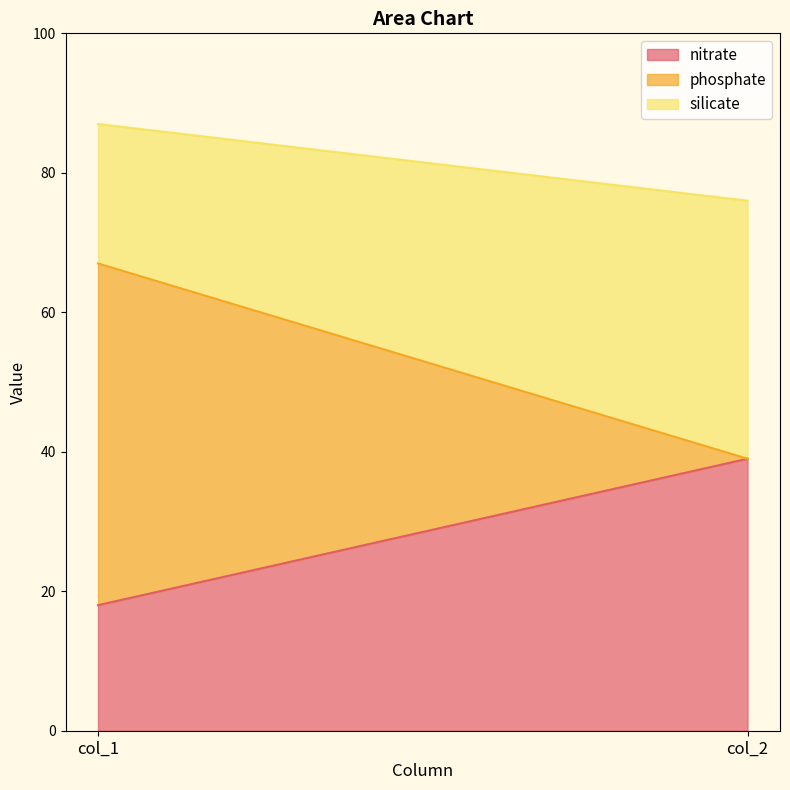

Reading right to left, what are all the values shown in this chart?

nitrate: 39	18
phosphate: 0	49
silicate: 37	20